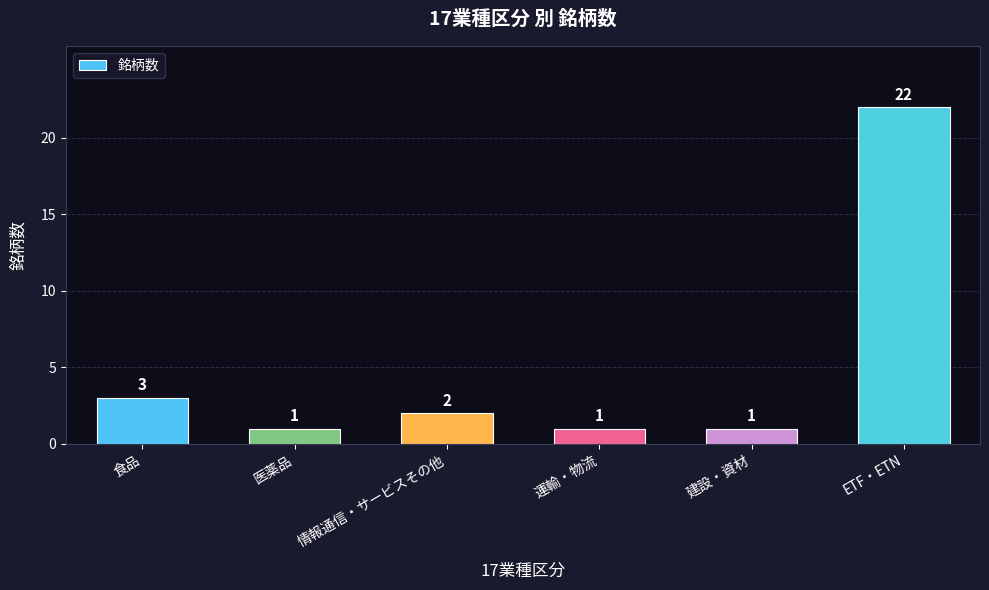

The value at ETF・ETN is 32. True or false?

False